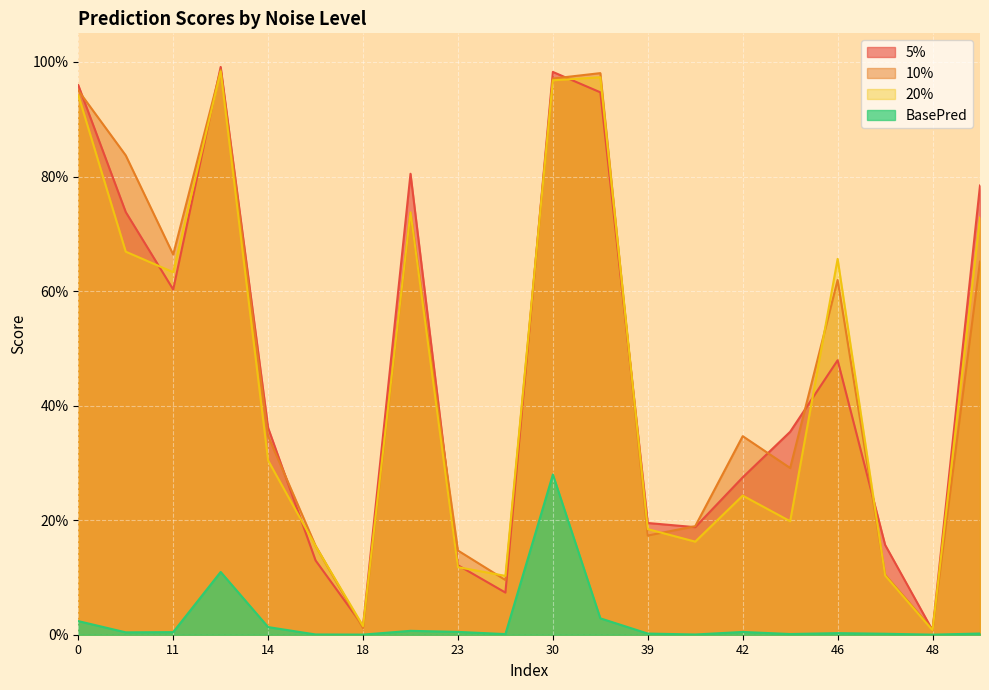

Which label corresponds to the smallest value in the chart?

48